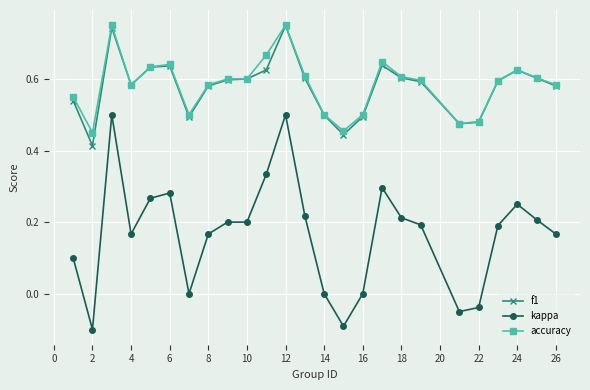

True or false: kappa and f1 cross at least once.

False